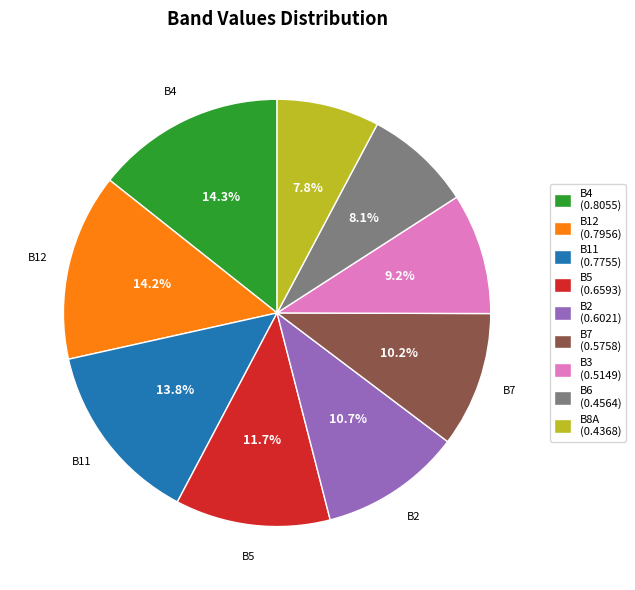

Does any single category account for the majority?

No